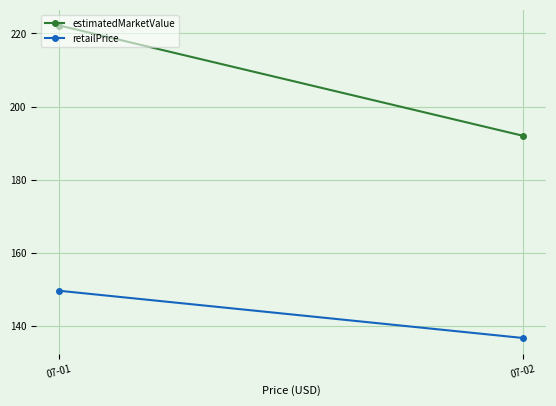

Is this an area chart (filled region under the line)?

No